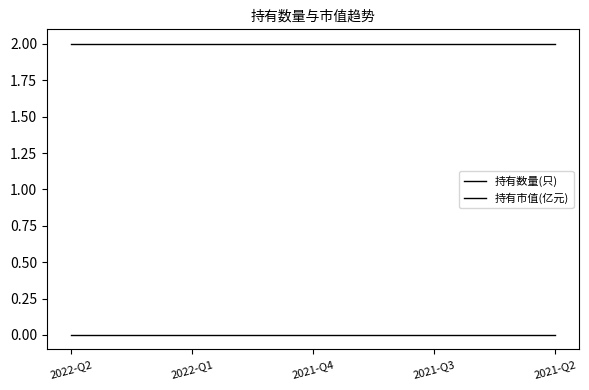

Is the value of 持有市值(亿元) at 2021-Q3 greater than the value of 持有数量(只) at 2021-Q2?

No